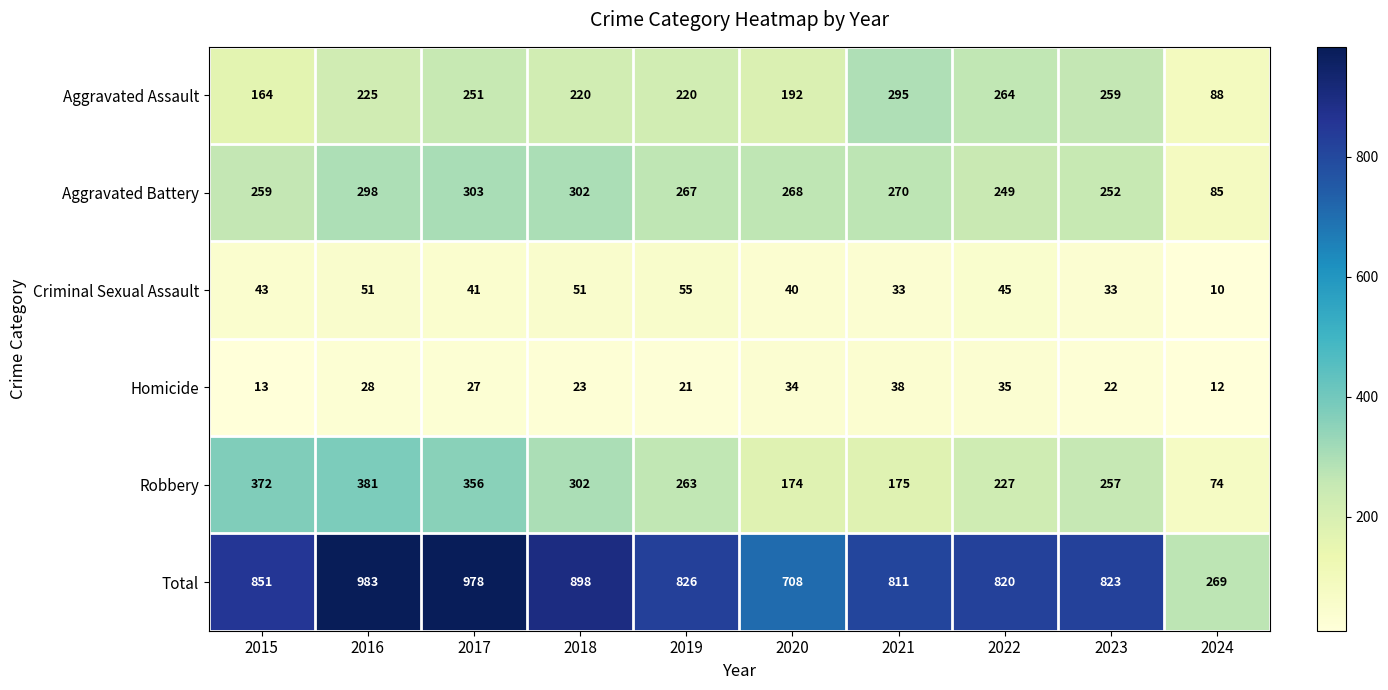

True or false: Total has a value of 978 at 2017.

True